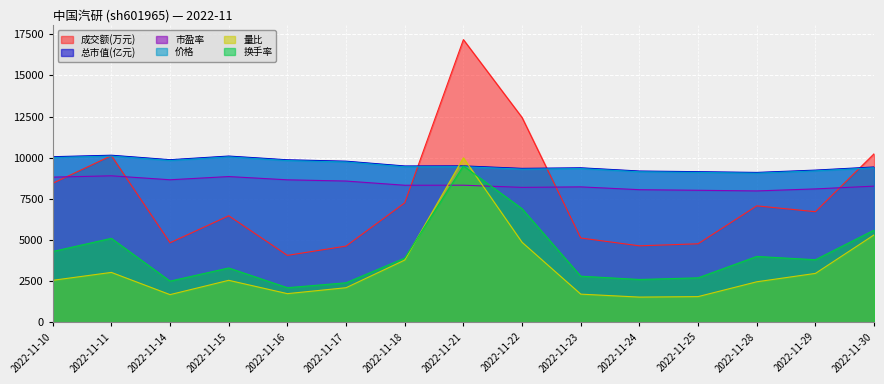

Rank the categories by 价格 value from highest to lowest.

2022-11-11, 2022-11-15, 2022-11-10, 2022-11-14, 2022-11-16, 2022-11-17, 2022-11-21, 2022-11-18, 2022-11-30, 2022-11-23, 2022-11-22, 2022-11-29, 2022-11-24, 2022-11-25, 2022-11-28